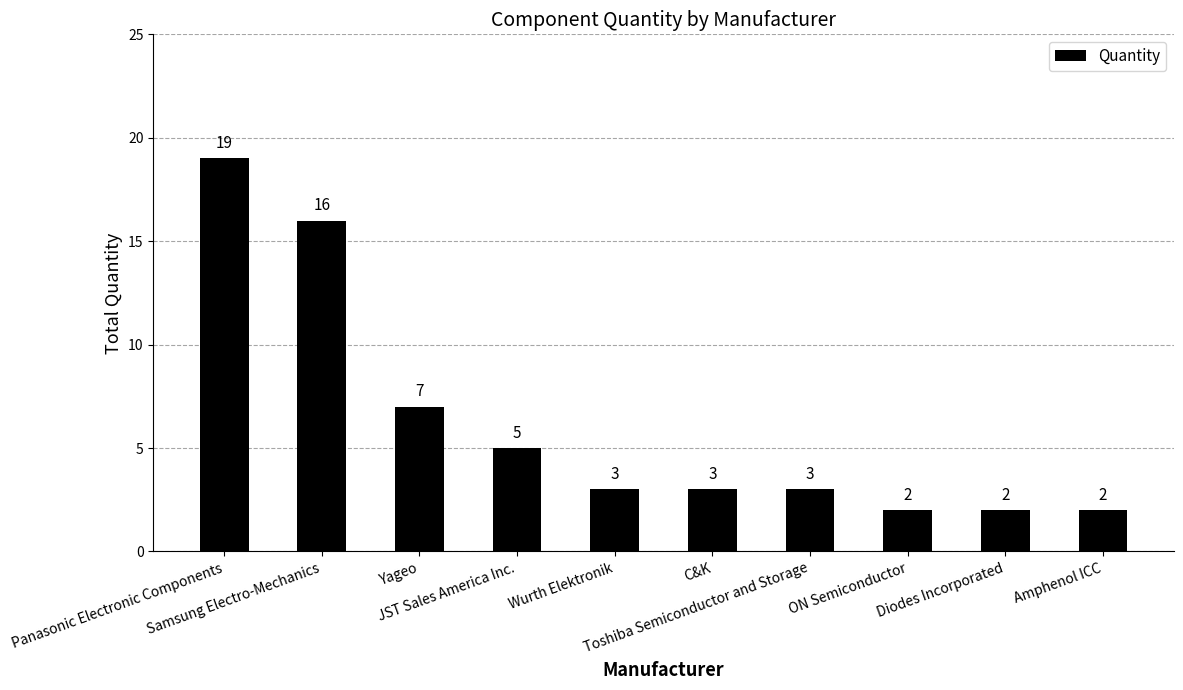

What is the sum of all values?

62